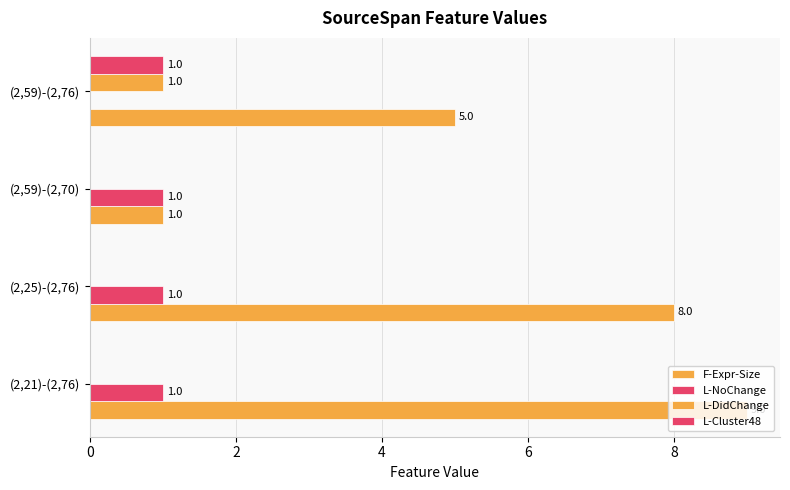

Count the number of categories in the chart.

4